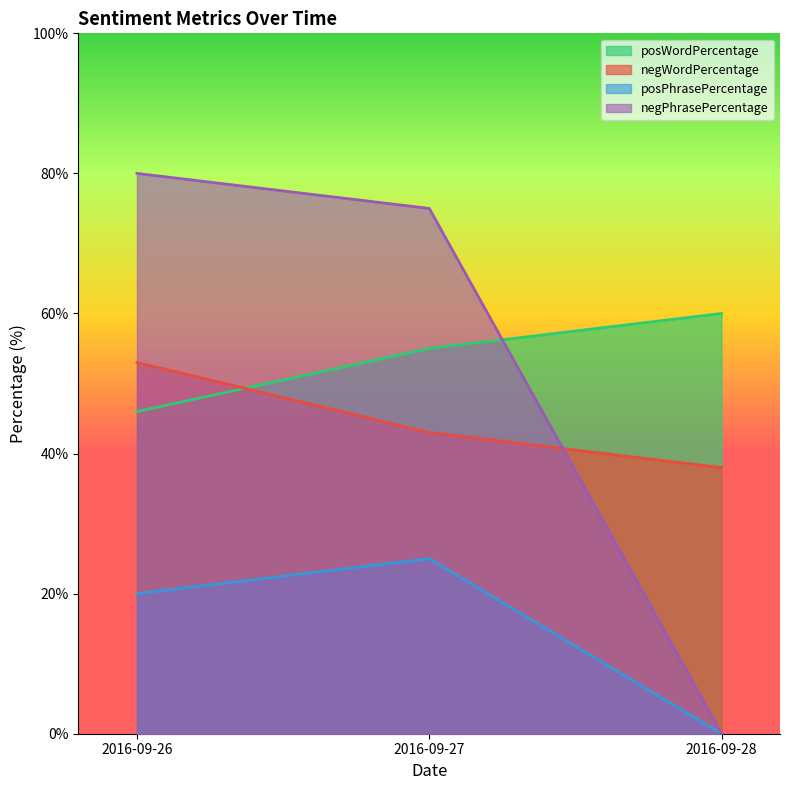

Which label corresponds to the smallest value in the chart?

2016-09-28